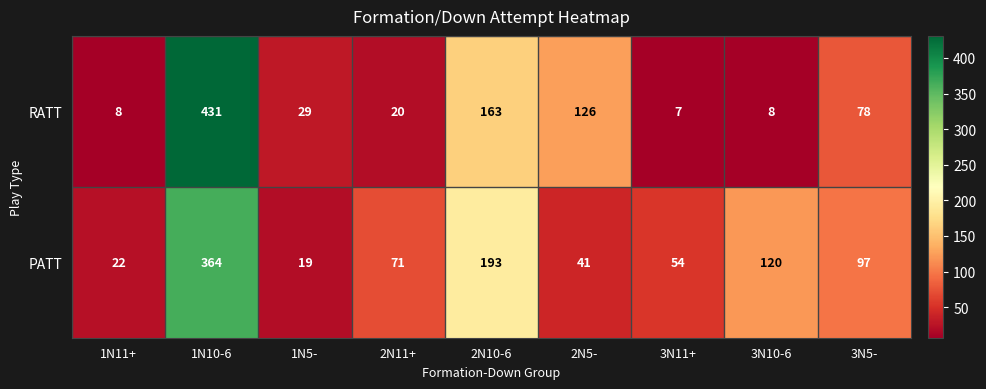

Count the number of categories in the chart.

9